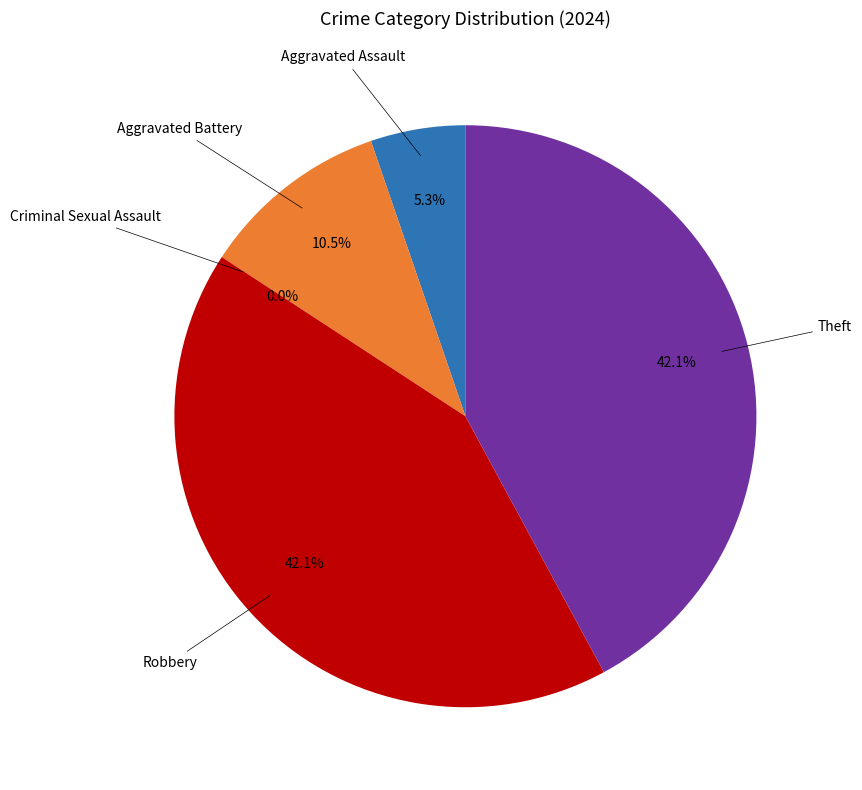

Does Aggravated Battery represent more than half of the total?

No